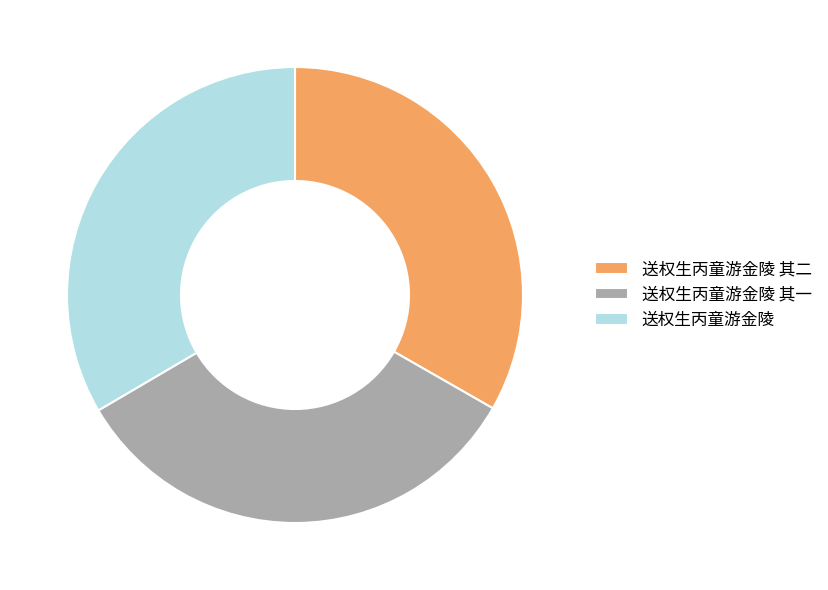

What is the ratio of the value at 送权生丙童游金陵 其一 to the value at 送权生丙童游金陵 其二?

1.0